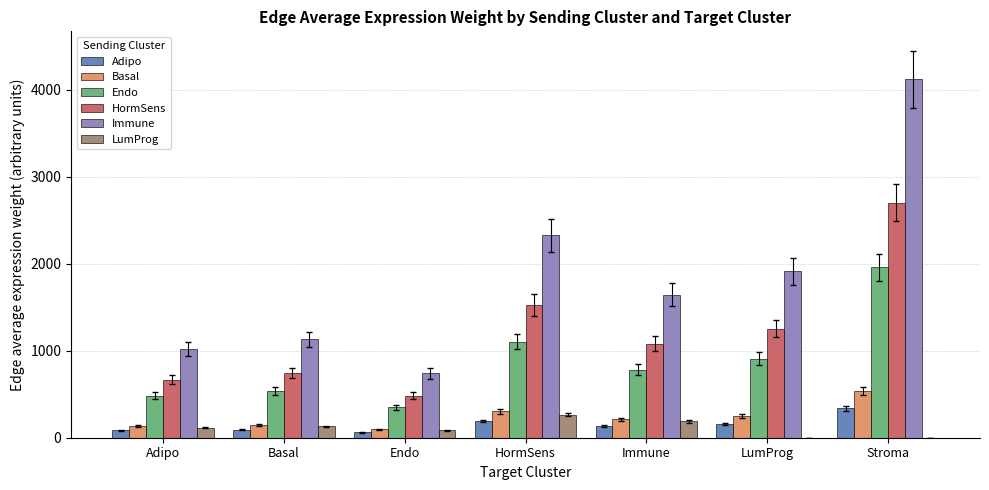

What is the sum of all LumProg values?

784.3